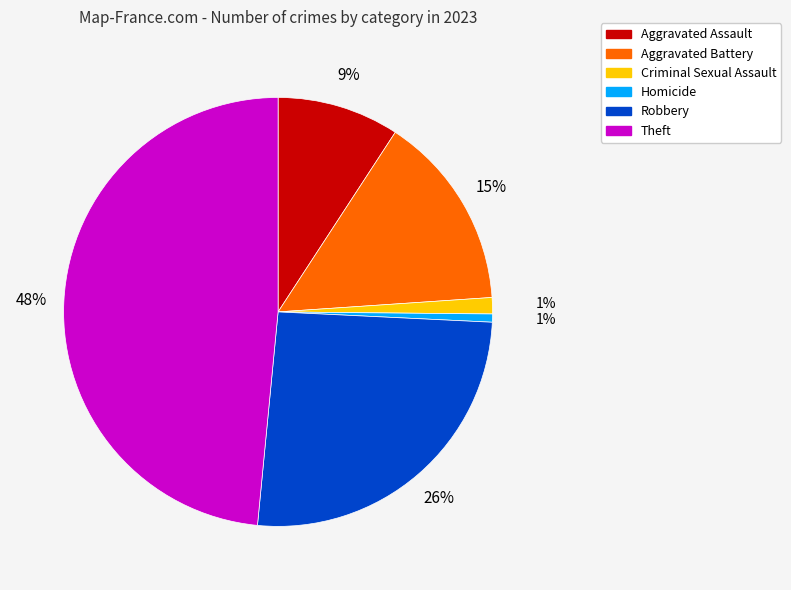

Combined, do Aggravated Battery and Homicide account for over 50%?

No